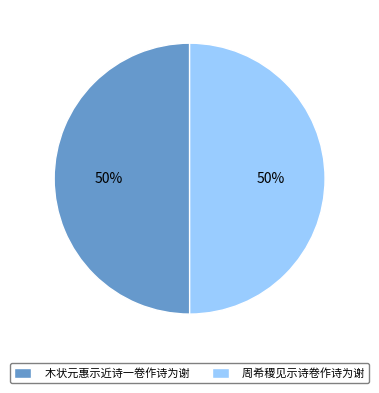

To the nearest percent, what is the average slice percentage?

50%